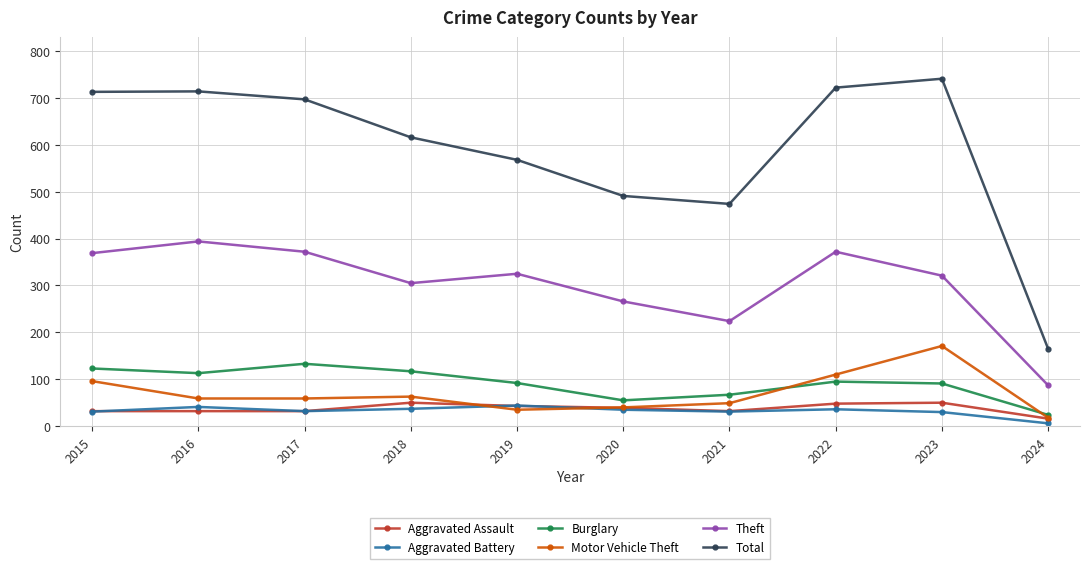

True or false: Theft and Total cross at least once.

False